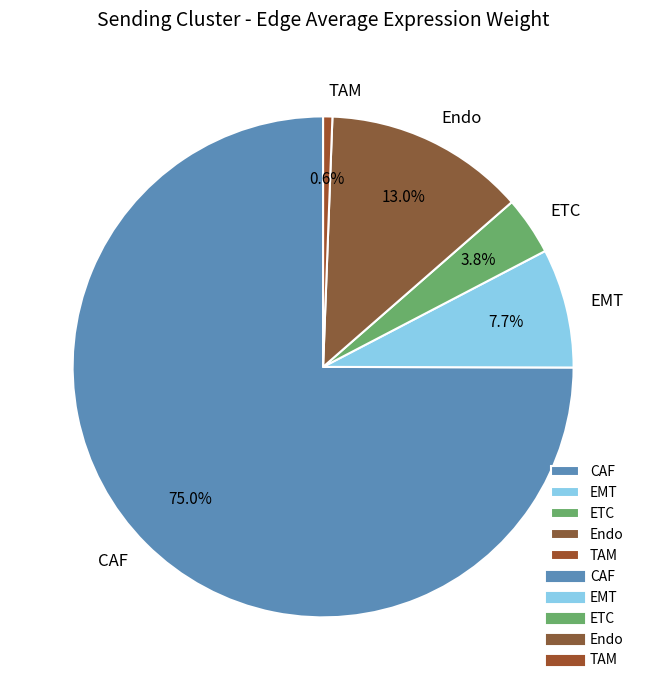

What is the largest slice in the pie chart?

CAF